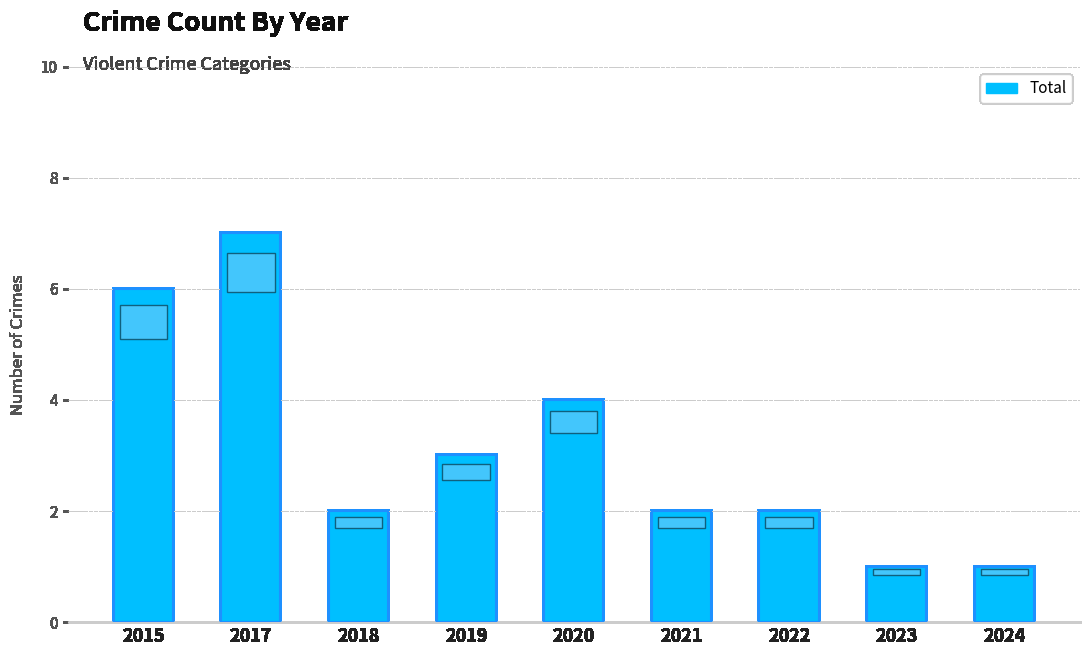

Which label corresponds to the largest value in the chart?

2017